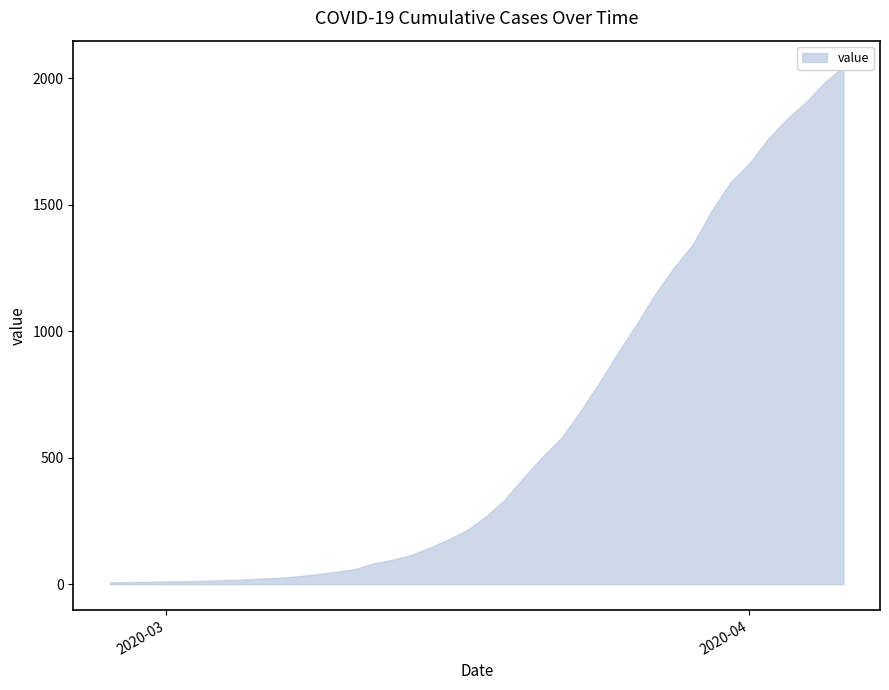

What is the label of the 24th point from the left?

2020-03-21